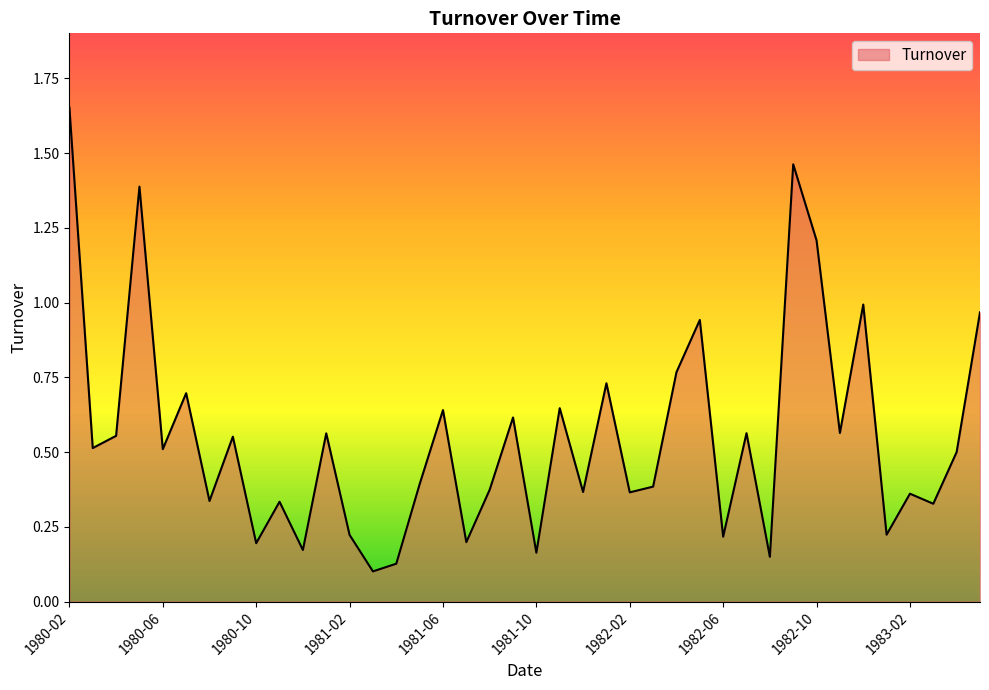

List the labels in order of value, smallest first.

1981-03, 1981-04, 1982-08, 1981-10, 1980-12, 1980-10, 1981-07, 1982-06, 1981-02, 1983-01, 1983-03, 1980-11, 1980-08, 1983-02, 1982-02, 1981-12, 1981-08, 1982-03, 1981-05, 1983-04, 1980-06, 1980-03, 1980-09, 1980-04, 1981-01, 1982-07, 1982-11, 1981-09, 1981-06, 1981-11, 1980-07, 1982-01, 1982-04, 1982-05, 1983-05, 1982-12, 1982-10, 1980-05, 1982-09, 1980-02